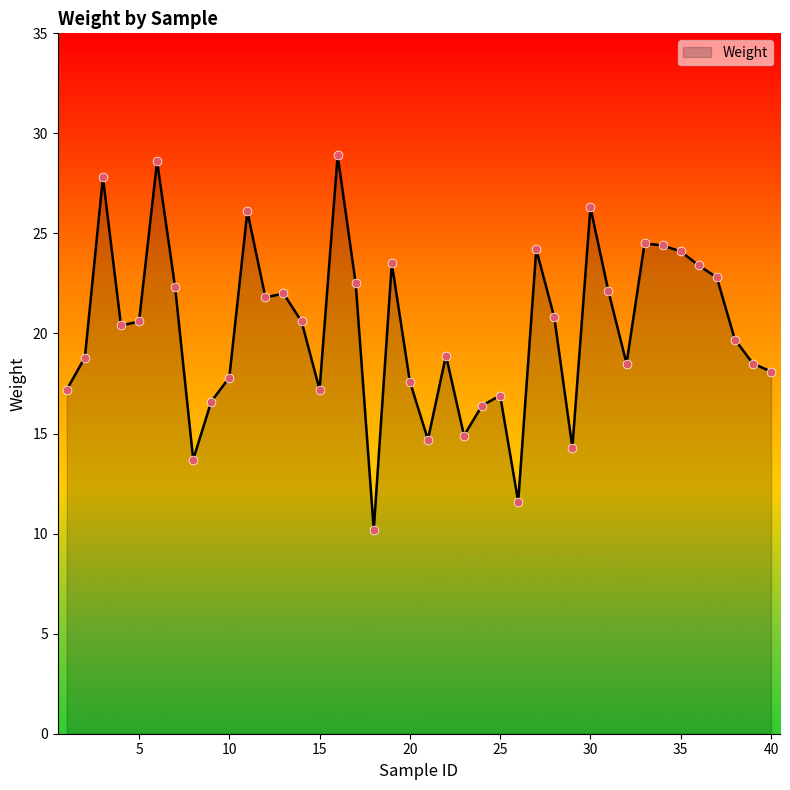

What is the difference between the maximum and minimum values?

18.7